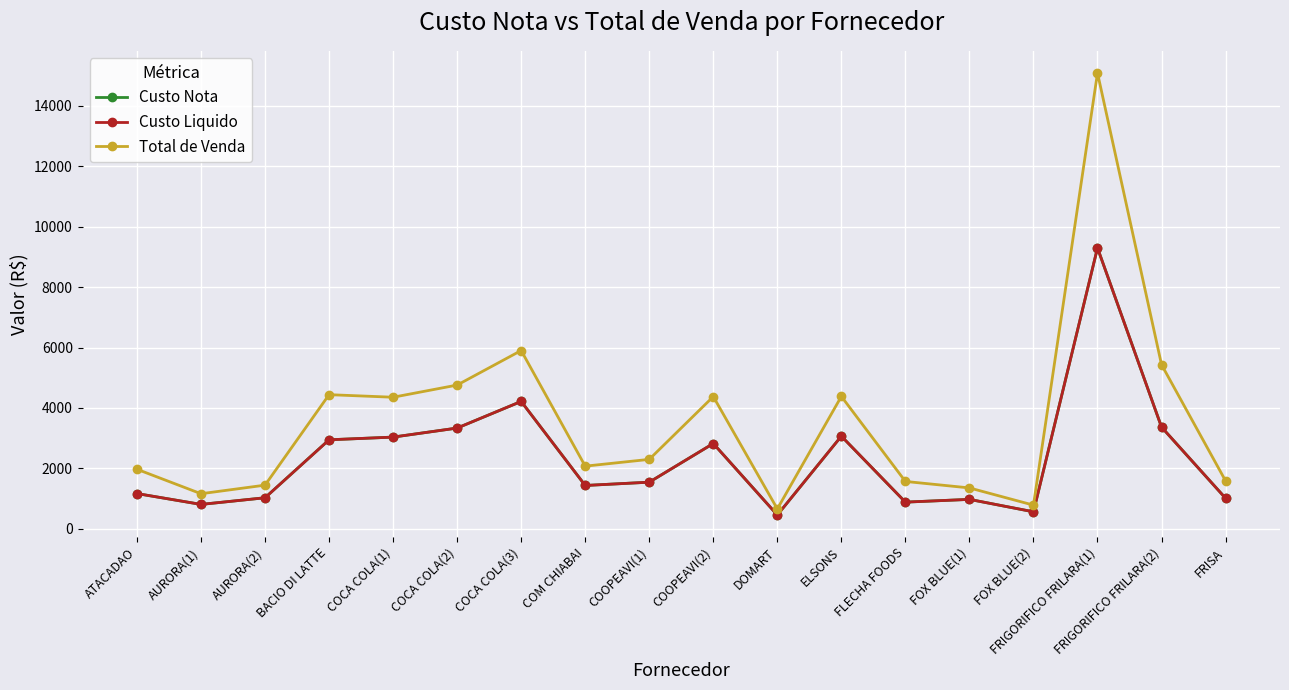

Is this an area chart (filled region under the line)?

No